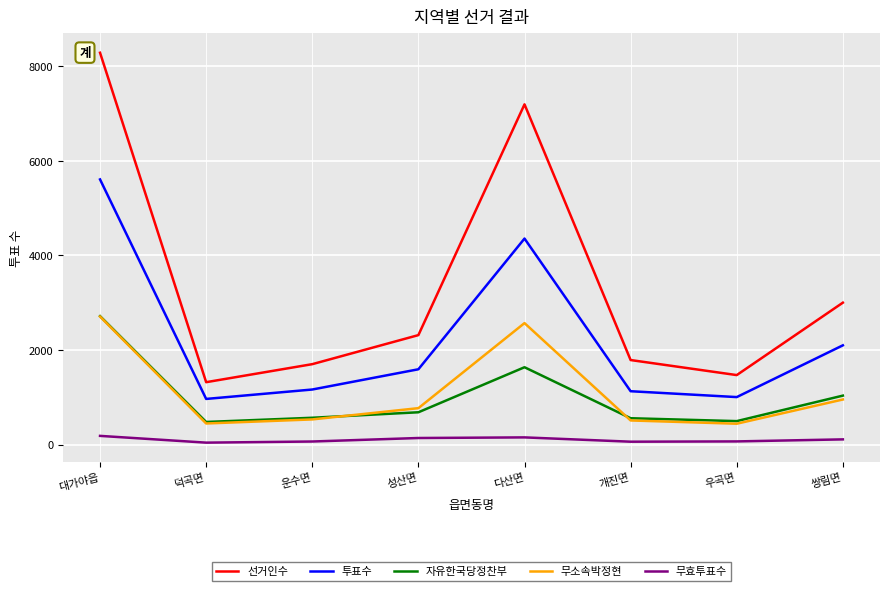

Is the value of 무소속박정현 at 쌍림면 greater than the value of 선거인수 at 쌍림면?

No